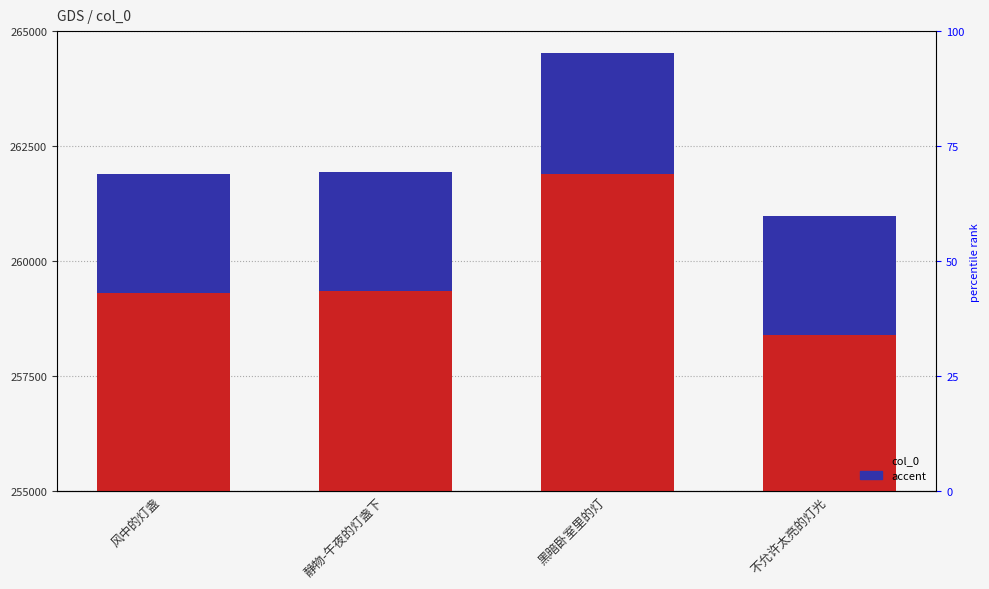

How many bars are there in each group?

2